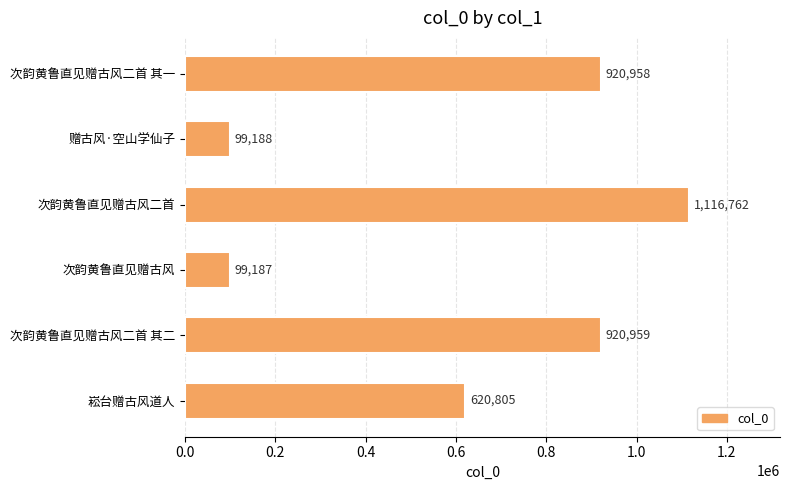

True or false: the data shows 99187 at 次韵黄鲁直见赠古风.

True